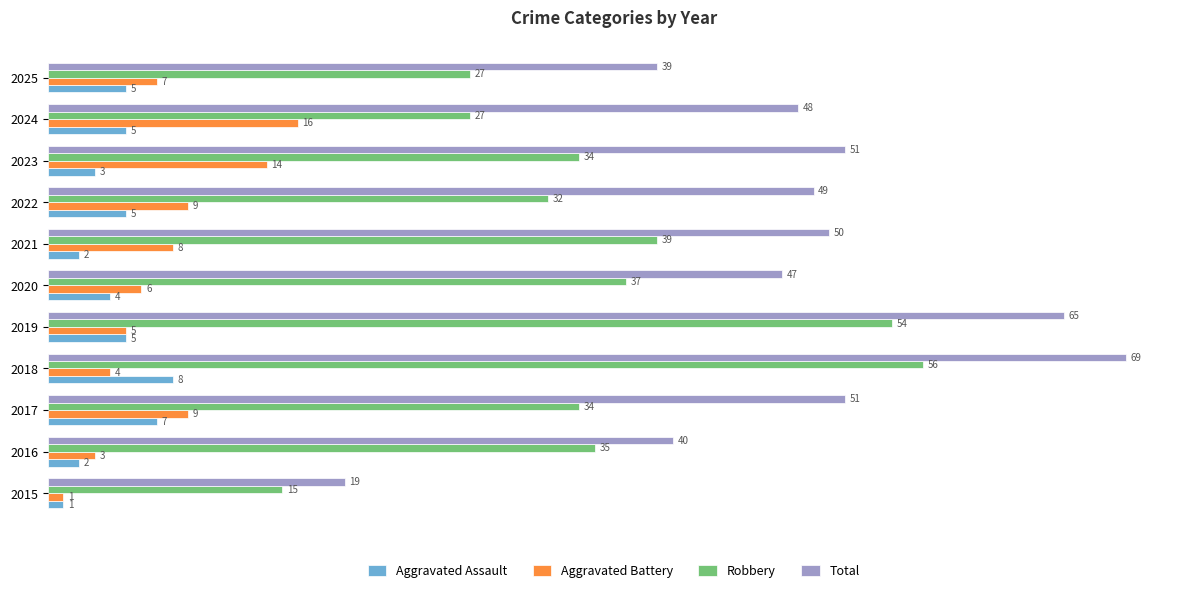

What is the maximum value shown in the chart?

69